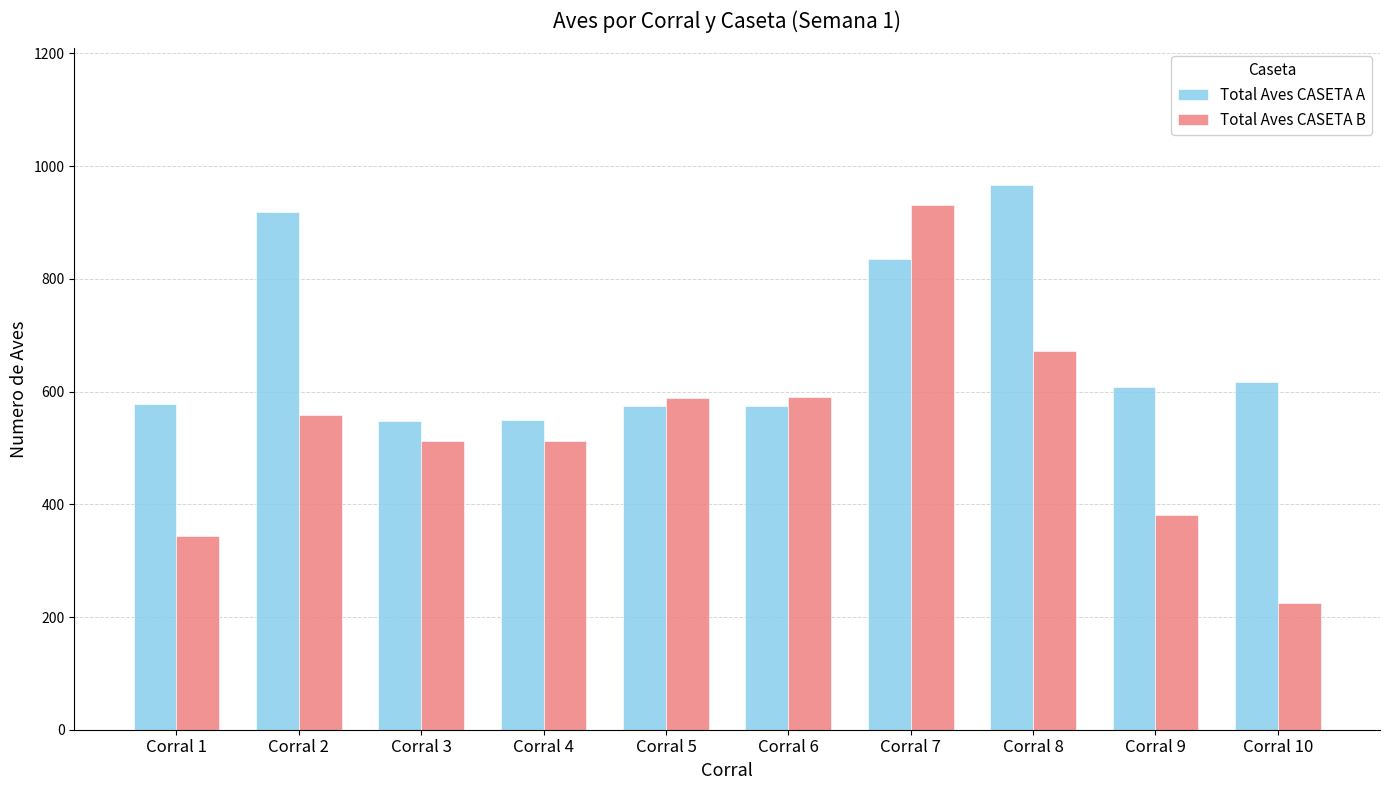

List the series in order of their overall mean, lowest first.

Total Aves CASETA B, Total Aves CASETA A